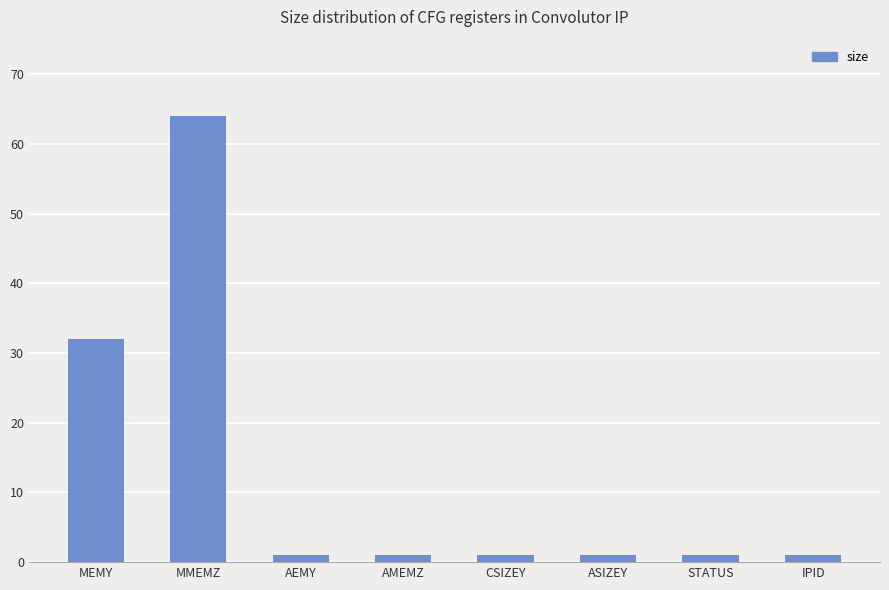

What is the label of the 7th bar from the left?

STATUS